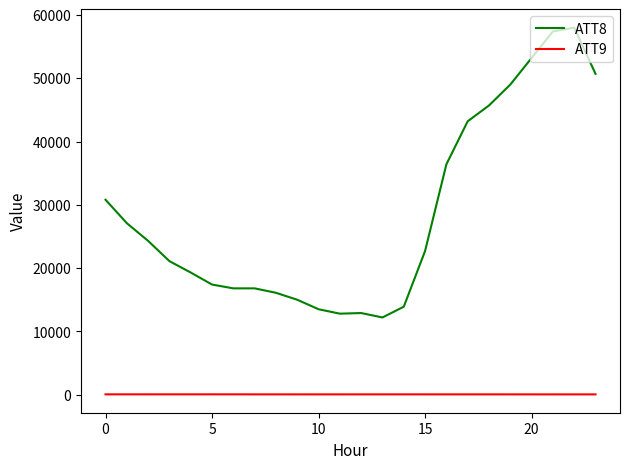

Which series has the largest total across all categories?

ATT8